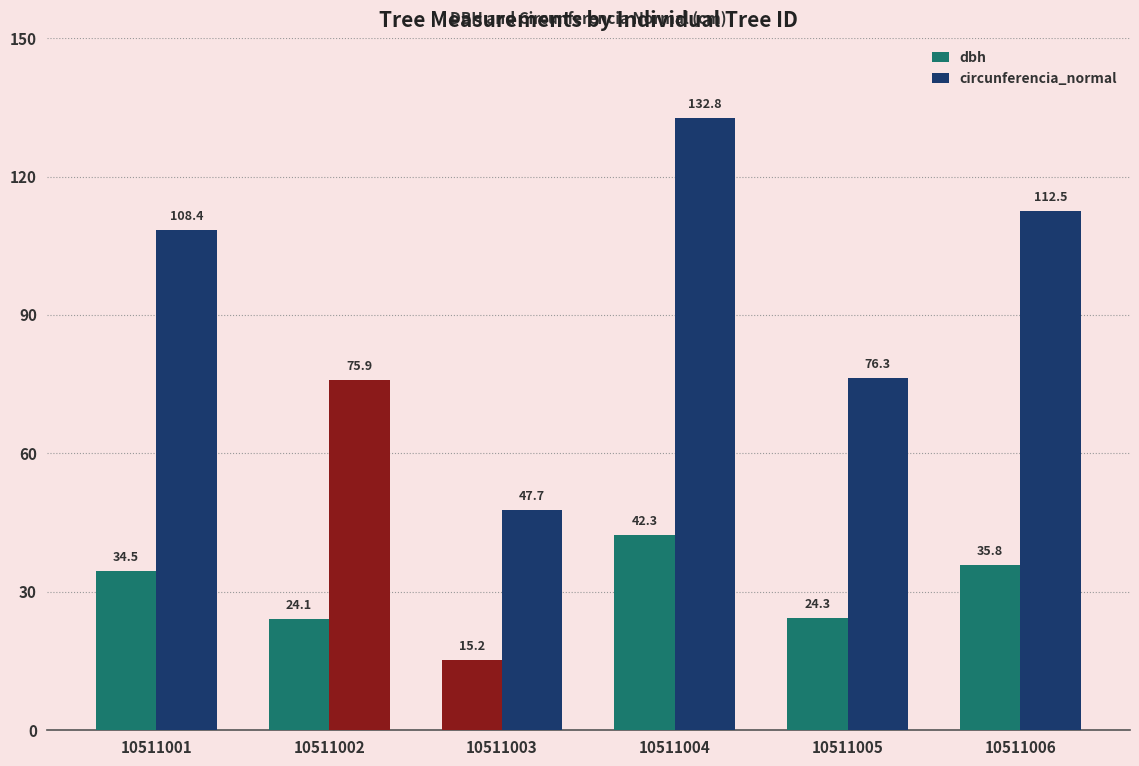

At how many categories does at least one series exceed 21?

6